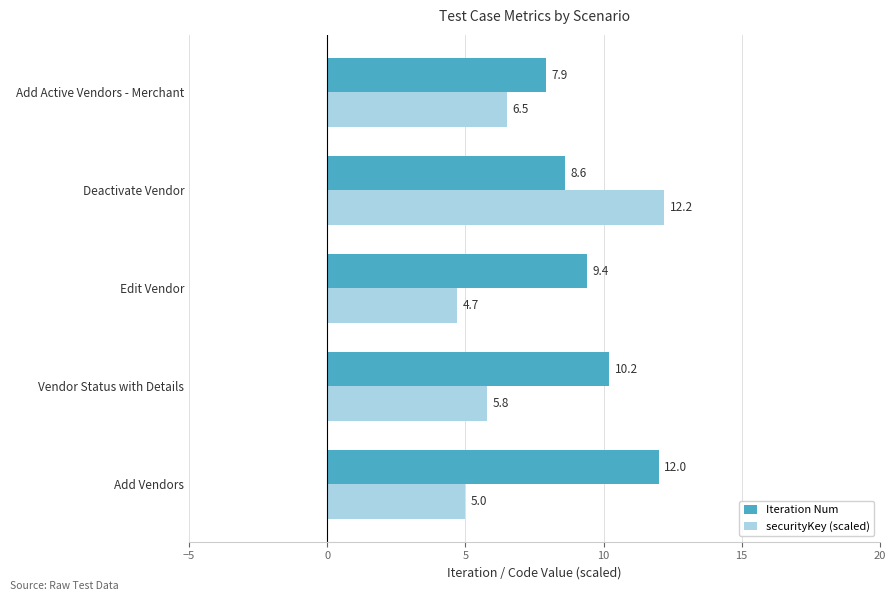

Which series has the largest total across all categories?

Iteration Num